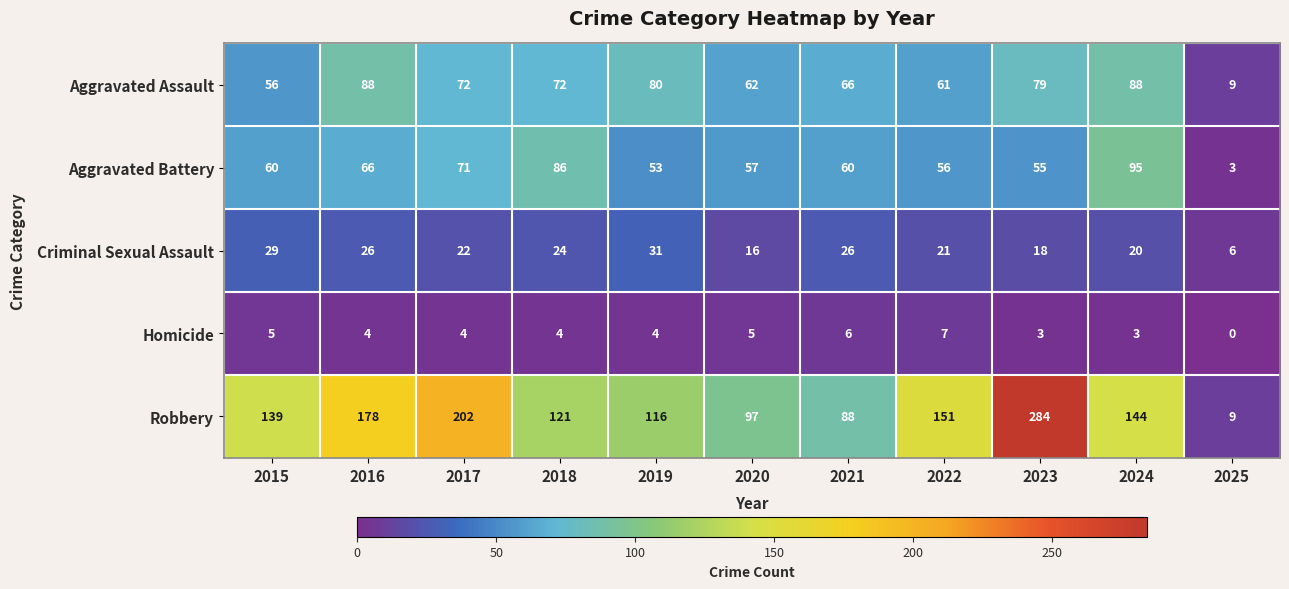

At which category is the sum across all series the highest?

2023